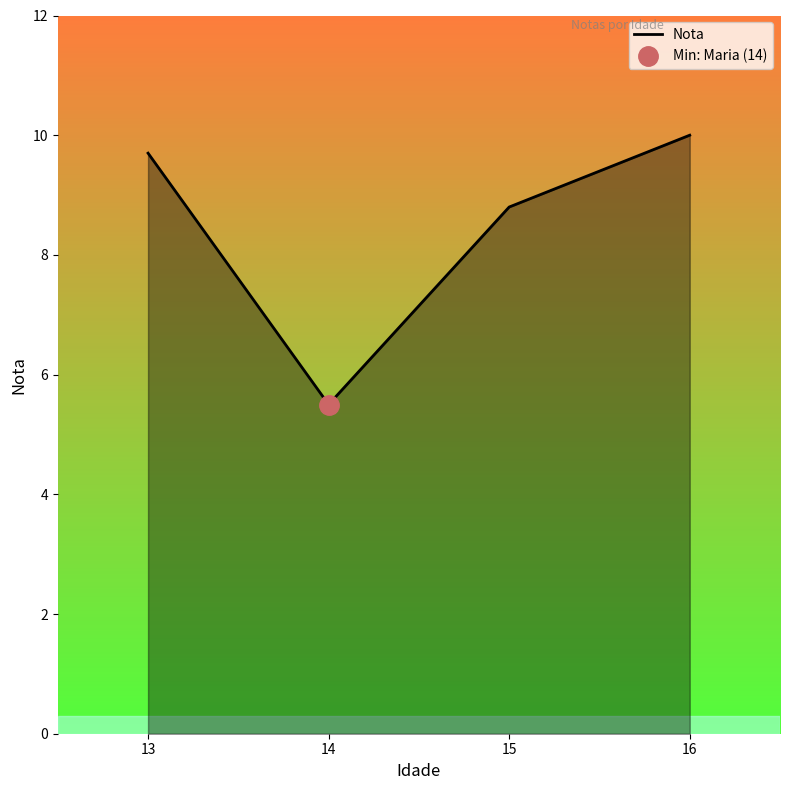

What is the difference between the second highest and minimum values?

4.2